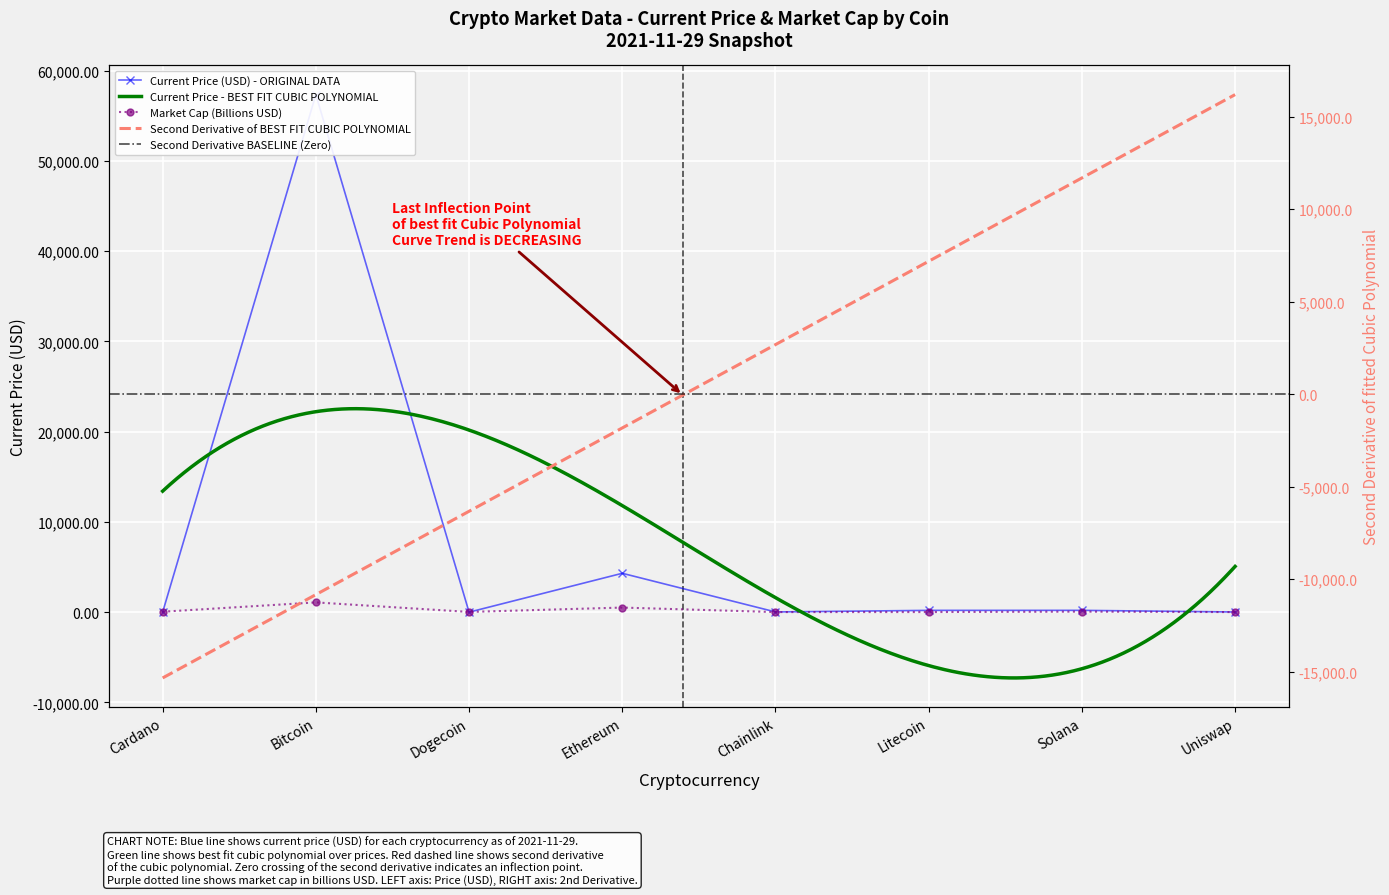

The value of market_cap at Bitcoin is 1083.0. True or false?

True